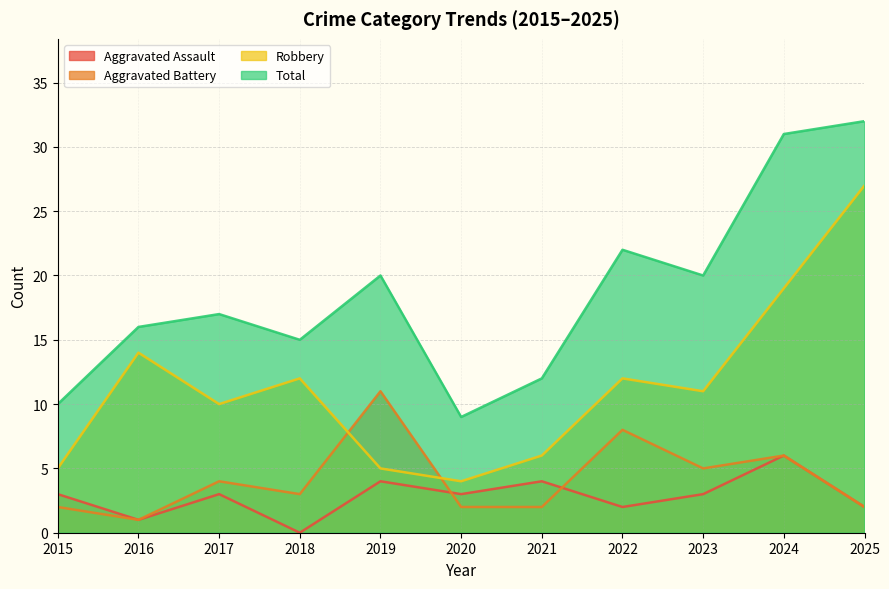

True or false: Aggravated Assault has more than 2 points higher than both neighbors.

True